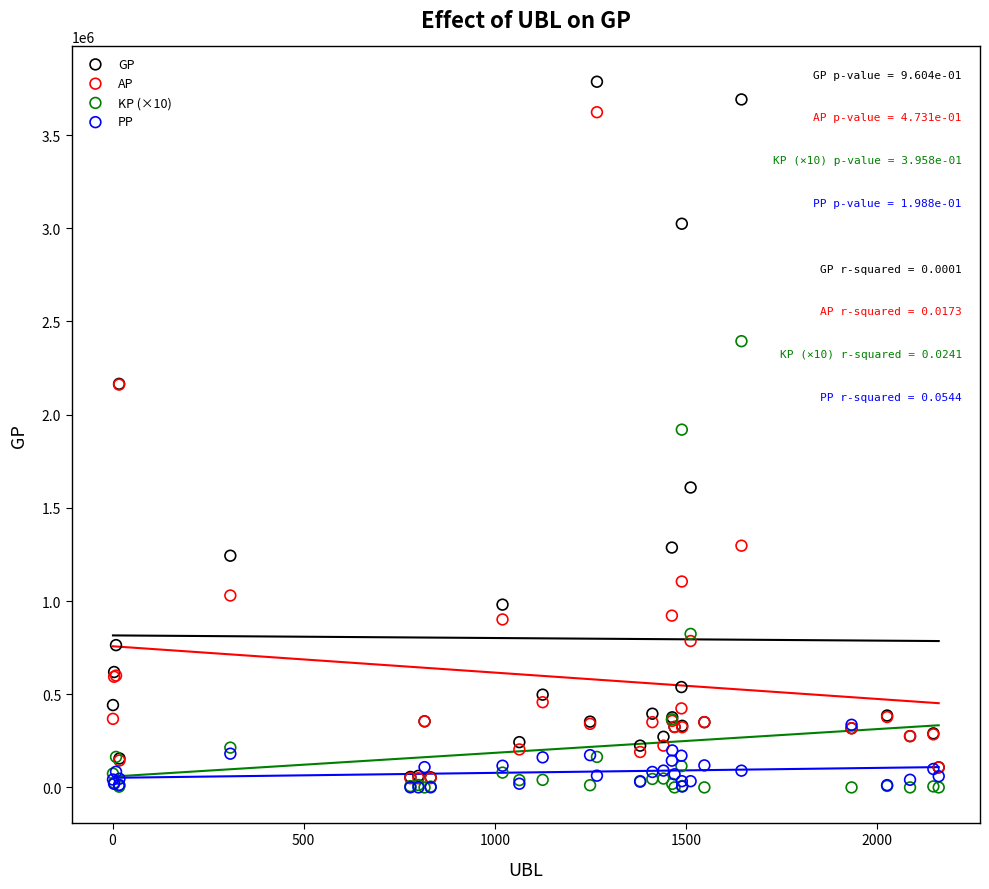

What are all the series names shown in the legend?

GP, AP, KP (×10), PP